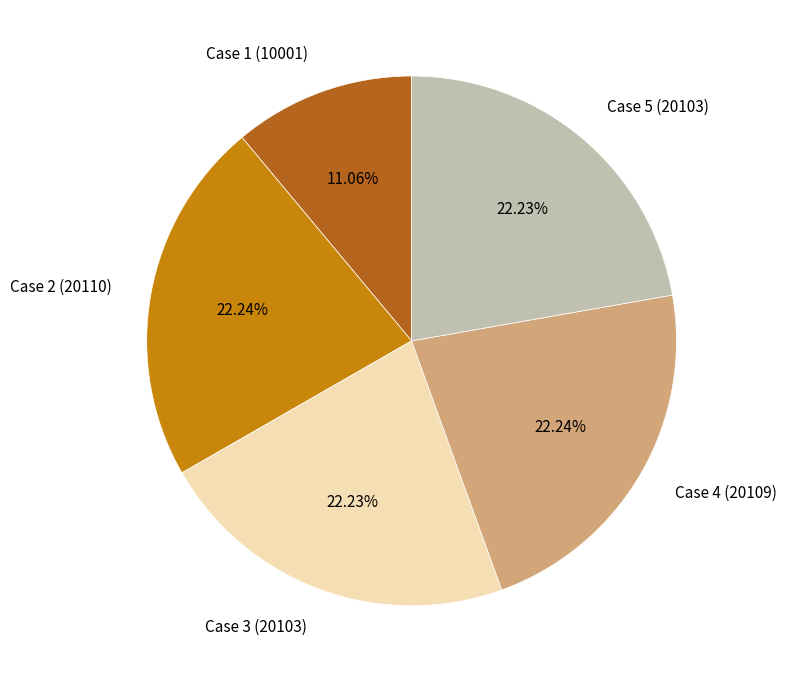

Is the sum of Case 1 (10001) and Case 2 (20110) greater than half?

No